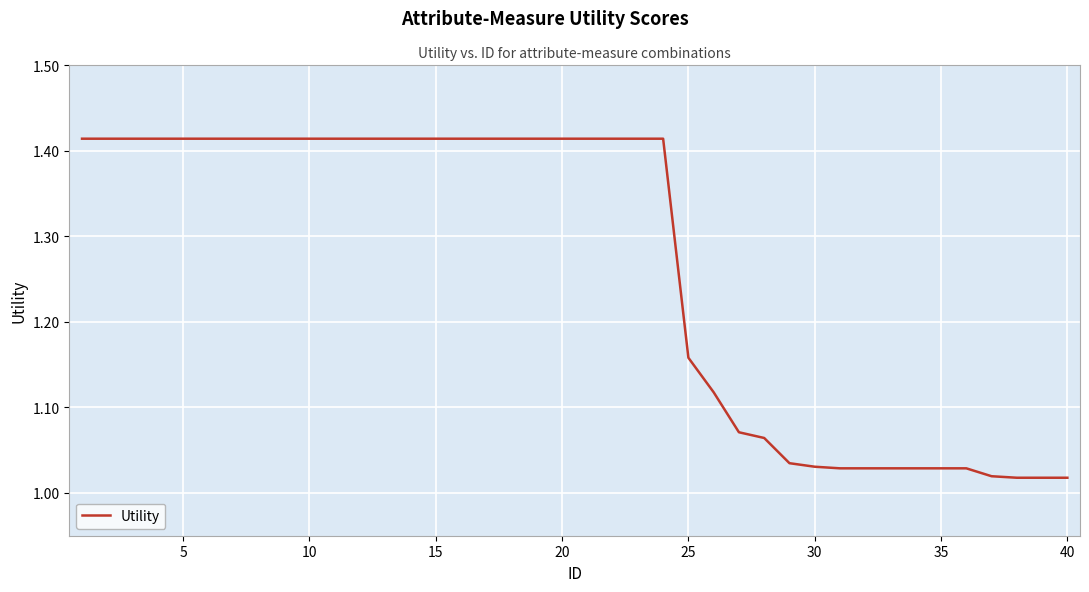

What is the difference between the maximum and minimum values?

0.4